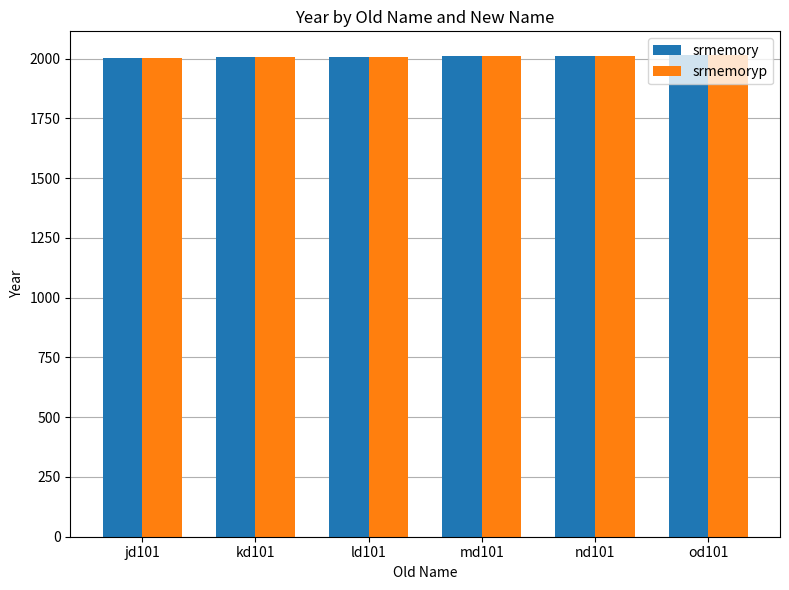

What is the total value across all series at nd101?

4024